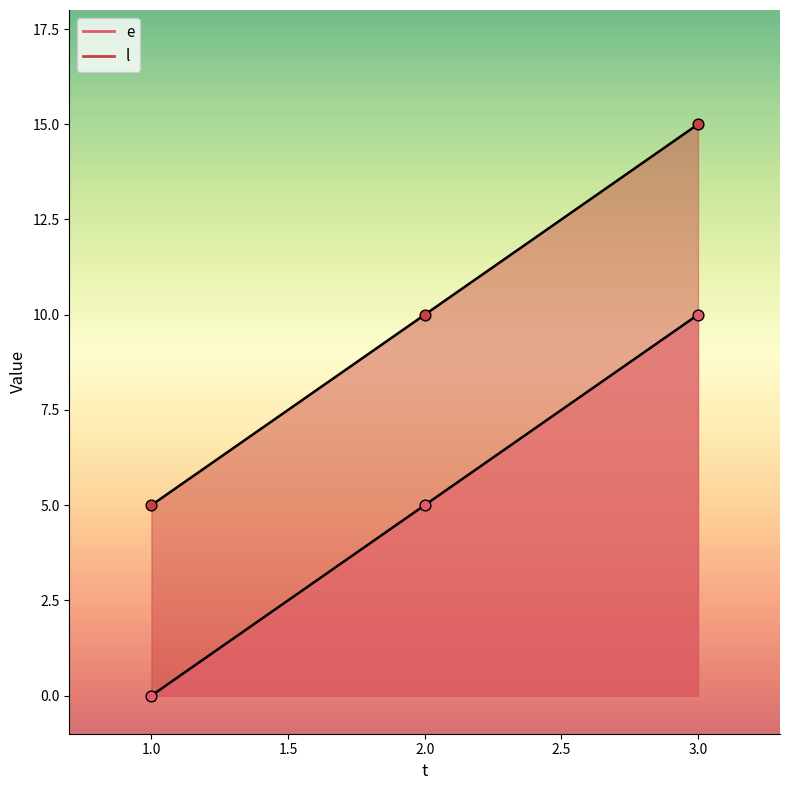

What is the total value across all series at 3?

25